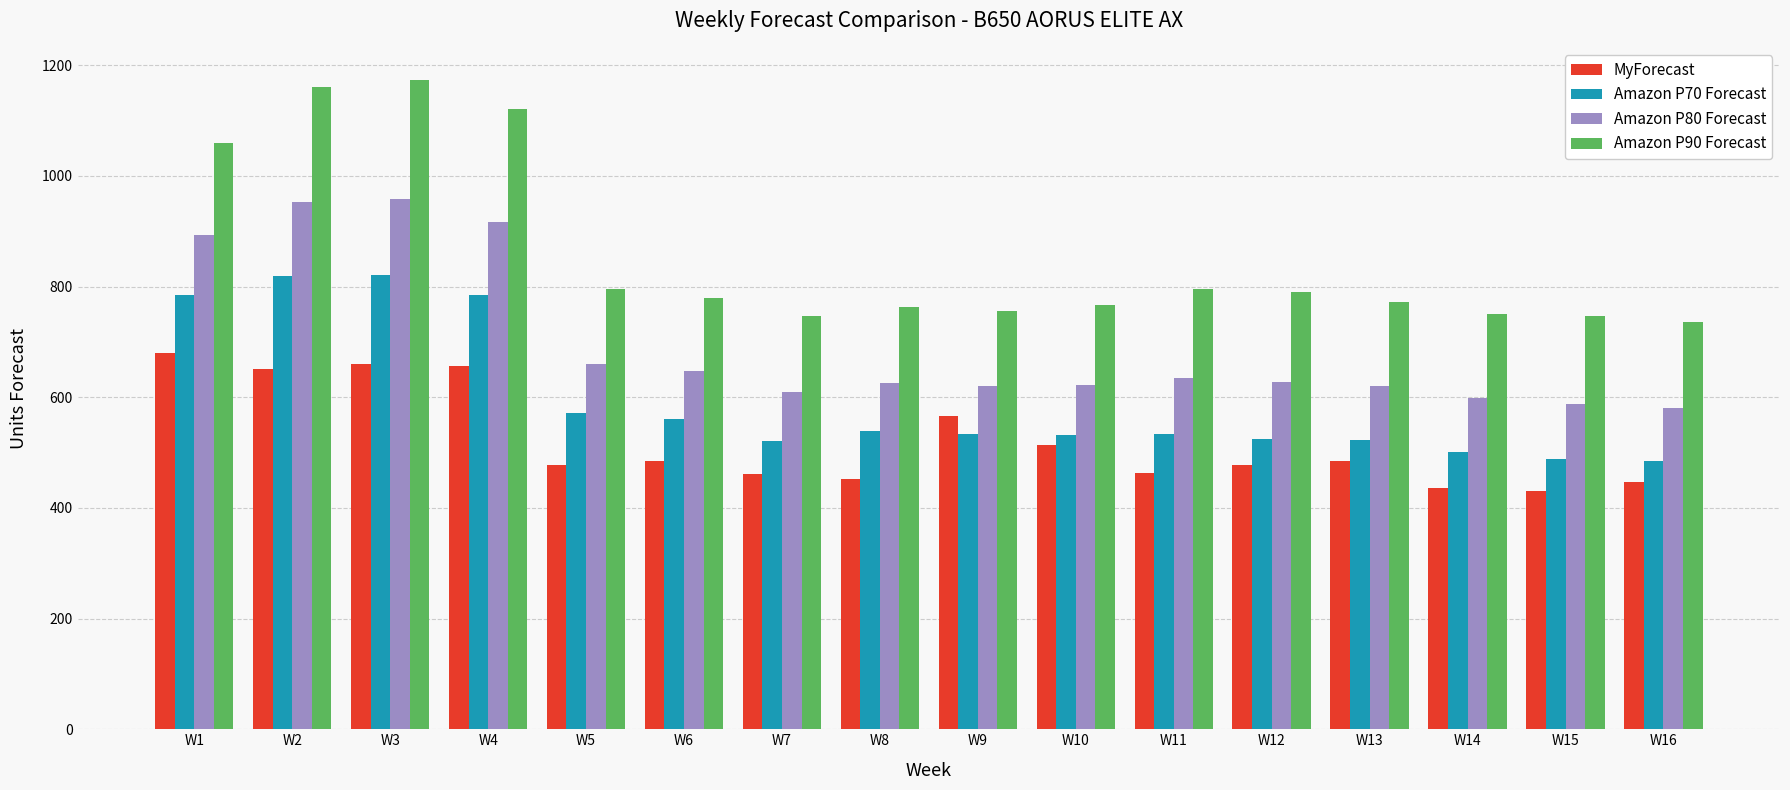

How many data points in Amazon P70 Forecast are less than 533?

7